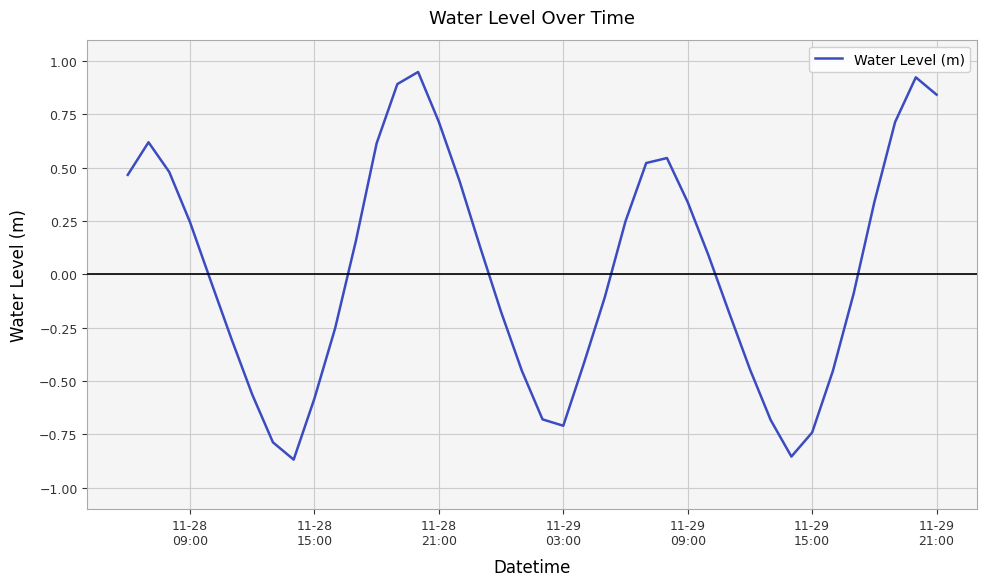

How many lines are shown in the chart?

1